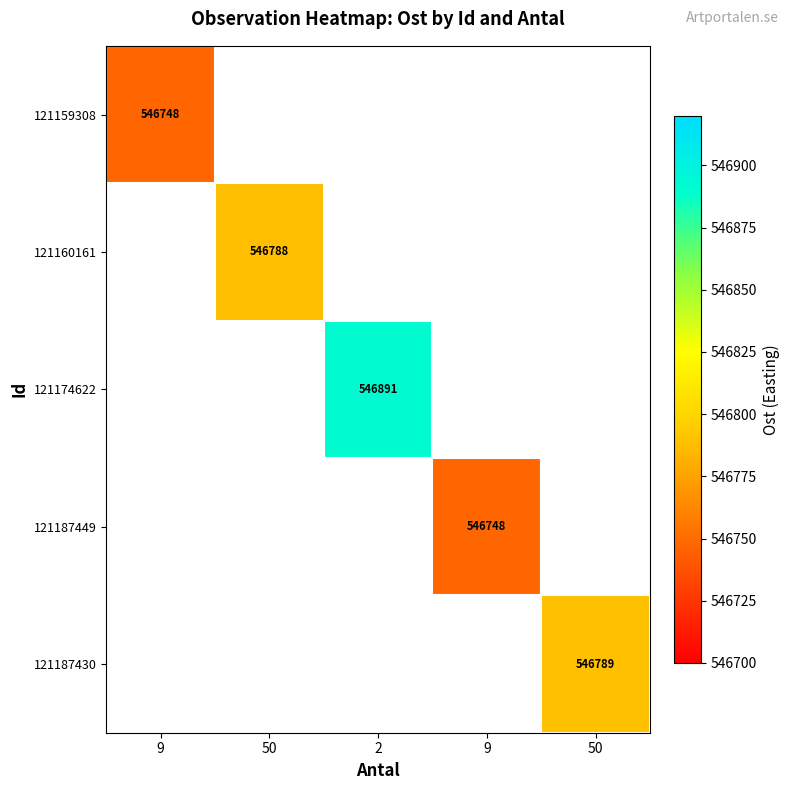

Which series has the largest range (max minus min)?

121159308